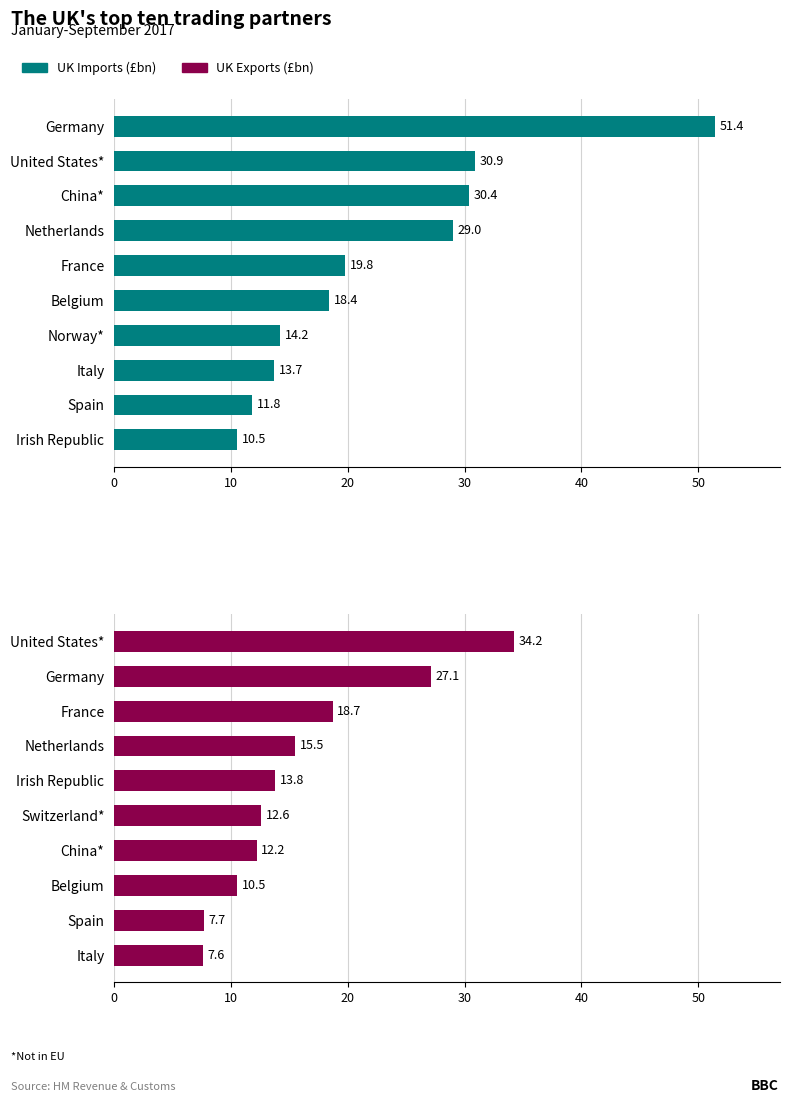

Rank the series by their average value, from highest to lowest.

UK Imports (£bn), UK Exports (£bn)